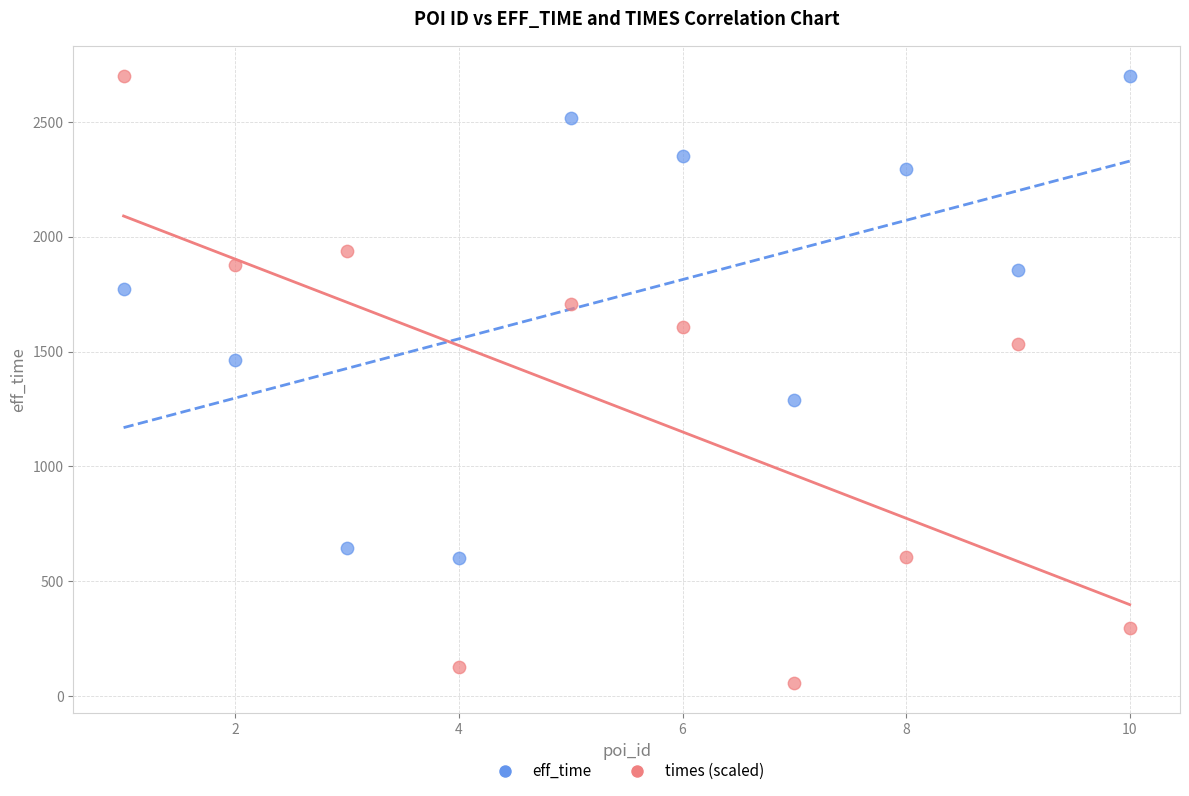

Across all data points, what is the range of Y values (max minus min)?

2643.6